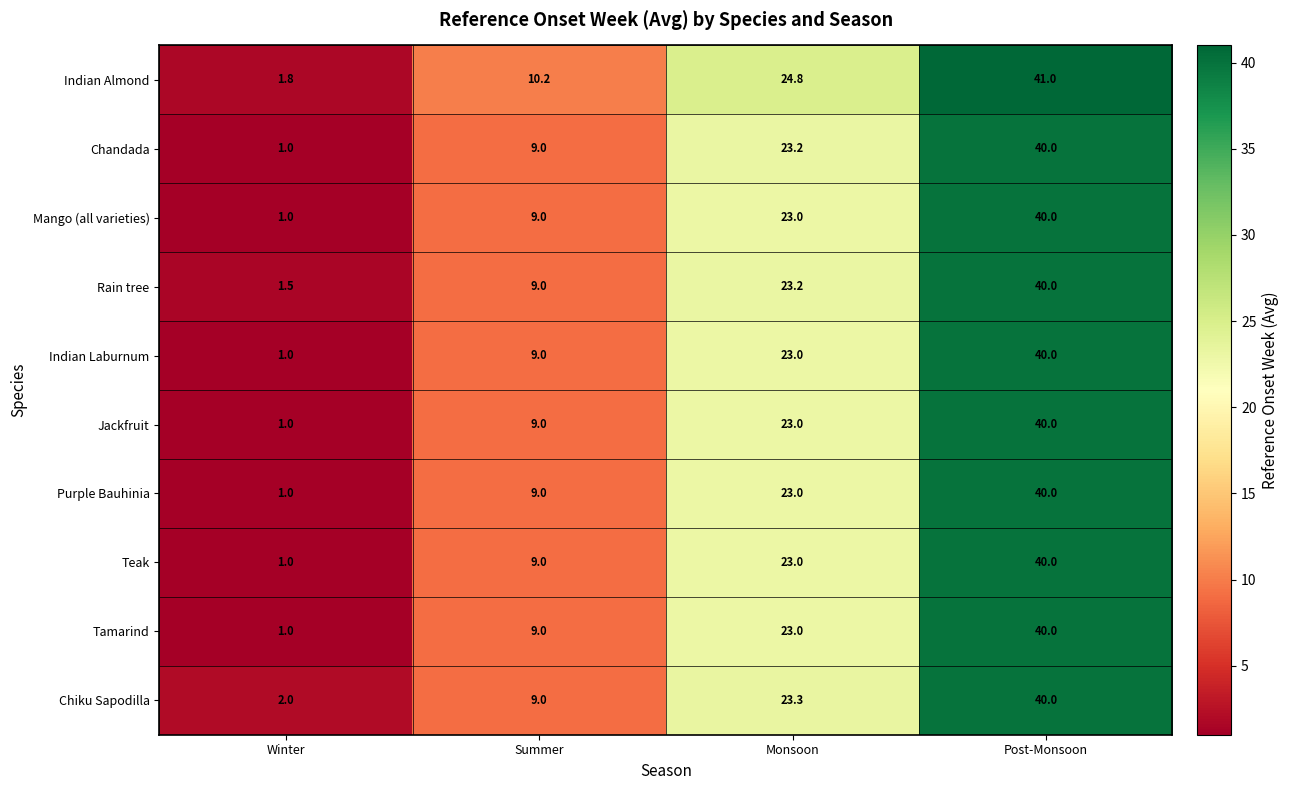

Which category has the highest value in the Purple Bauhinia series?

Post-Monsoon